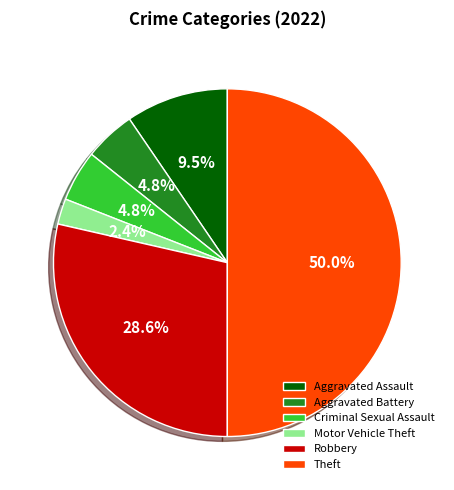

What is the largest slice in the pie chart?

Theft